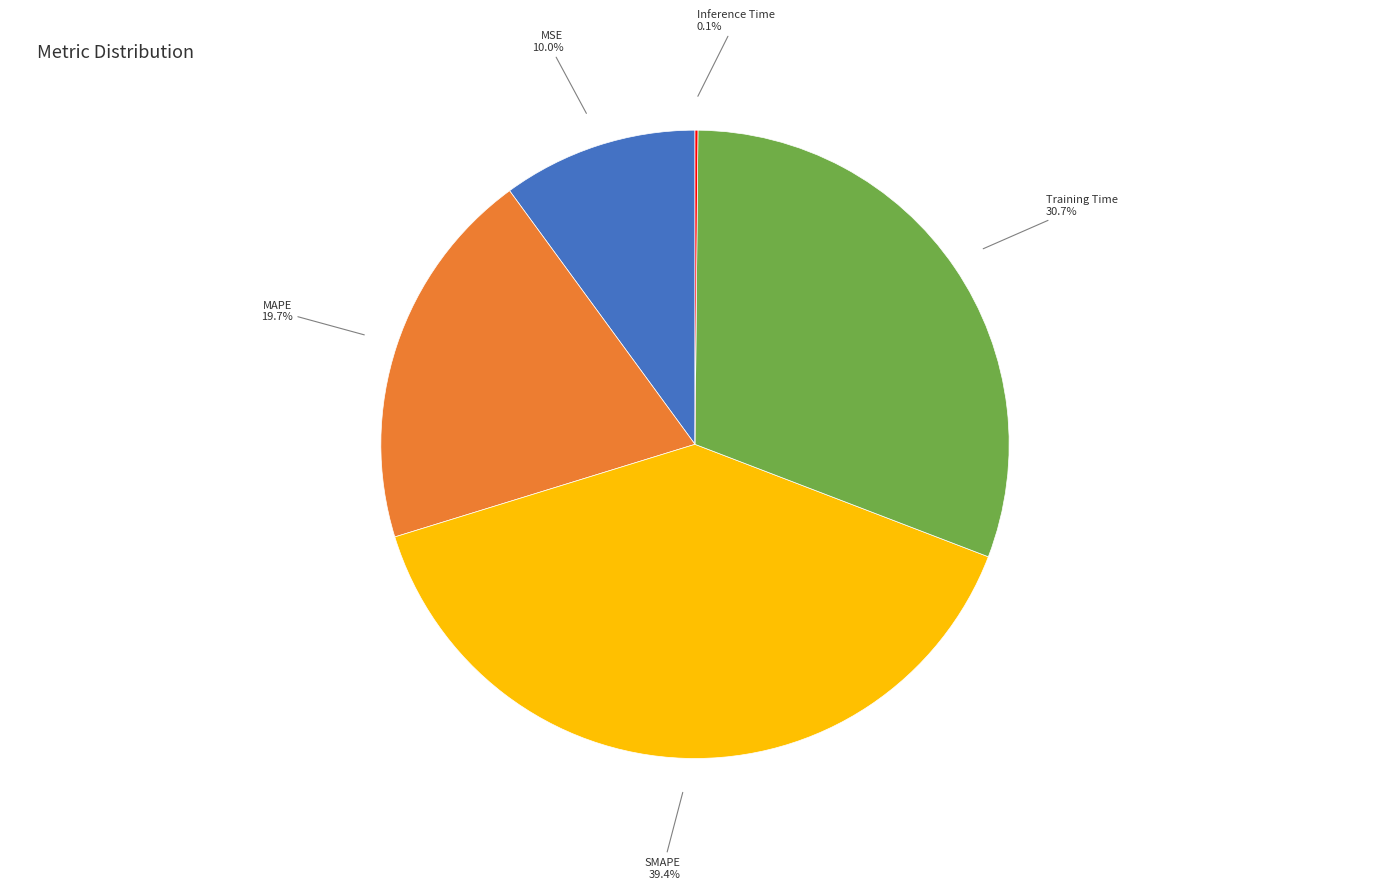

What percentage is the SMAPE slice, to the nearest percent?

39%